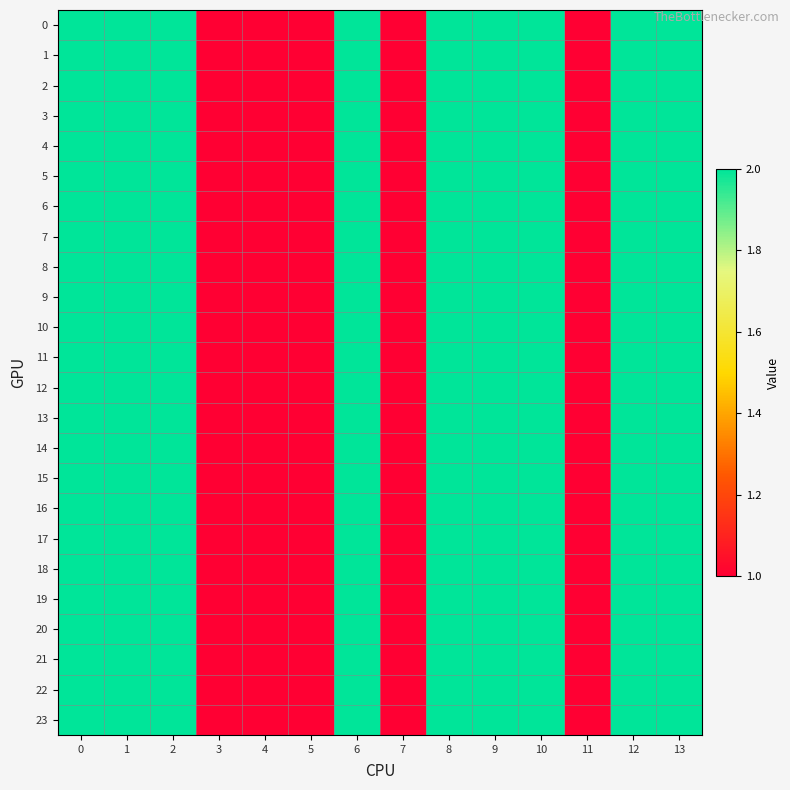

Reading left to right, extract all data points from this chart.

row_0: 2	2	2	1	1	1	2	1	2	2	2	1	2	2
row_1: 2	2	2	1	1	1	2	1	2	2	2	1	2	2
row_2: 2	2	2	1	1	1	2	1	2	2	2	1	2	2
row_3: 2	2	2	1	1	1	2	1	2	2	2	1	2	2
row_4: 2	2	2	1	1	1	2	1	2	2	2	1	2	2
row_5: 2	2	2	1	1	1	2	1	2	2	2	1	2	2
row_6: 2	2	2	1	1	1	2	1	2	2	2	1	2	2
row_7: 2	2	2	1	1	1	2	1	2	2	2	1	2	2
row_8: 2	2	2	1	1	1	2	1	2	2	2	1	2	2
row_9: 2	2	2	1	1	1	2	1	2	2	2	1	2	2
row_10: 2	2	2	1	1	1	2	1	2	2	2	1	2	2
row_11: 2	2	2	1	1	1	2	1	2	2	2	1	2	2
row_12: 2	2	2	1	1	1	2	1	2	2	2	1	2	2
row_13: 2	2	2	1	1	1	2	1	2	2	2	1	2	2
row_14: 2	2	2	1	1	1	2	1	2	2	2	1	2	2
row_15: 2	2	2	1	1	1	2	1	2	2	2	1	2	2
row_16: 2	2	2	1	1	1	2	1	2	2	2	1	2	2
row_17: 2	2	2	1	1	1	2	1	2	2	2	1	2	2
row_18: 2	2	2	1	1	1	2	1	2	2	2	1	2	2
row_19: 2	2	2	1	1	1	2	1	2	2	2	1	2	2
row_20: 2	2	2	1	1	1	2	1	2	2	2	1	2	2
row_21: 2	2	2	1	1	1	2	1	2	2	2	1	2	2
row_22: 2	2	2	1	1	1	2	1	2	2	2	1	2	2
row_23: 2	2	2	1	1	1	2	1	2	2	2	1	2	2